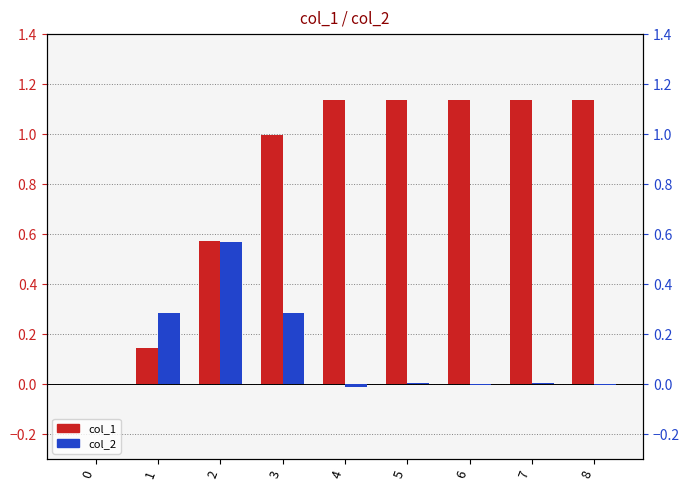

What are all the series names shown in the legend?

col_1, col_2